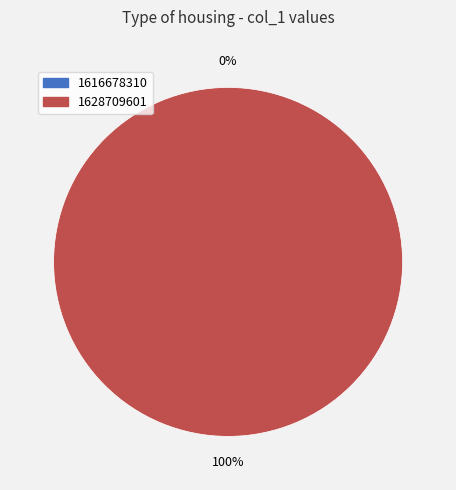

Which category has the smallest portion of the pie?

1616678310